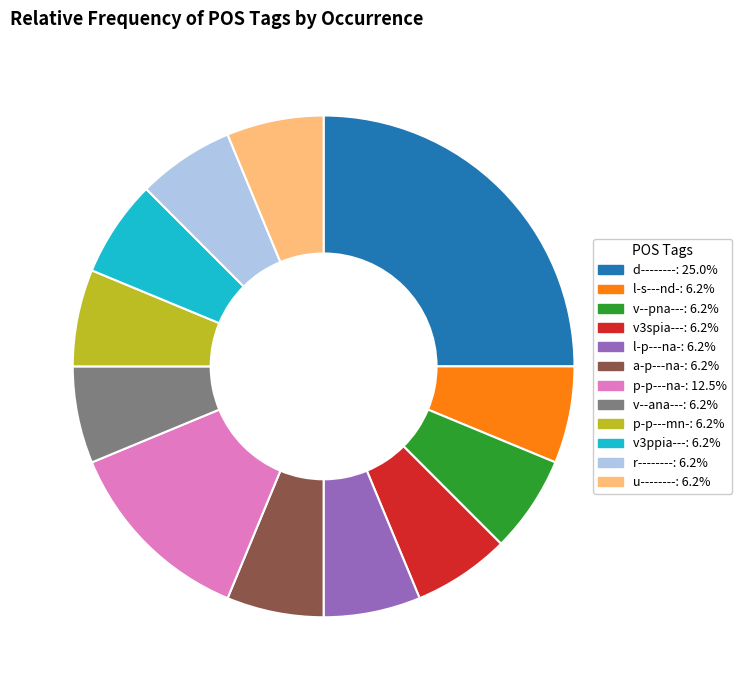

Combined, do a-p---na- and p-p---na- account for over 50%?

No